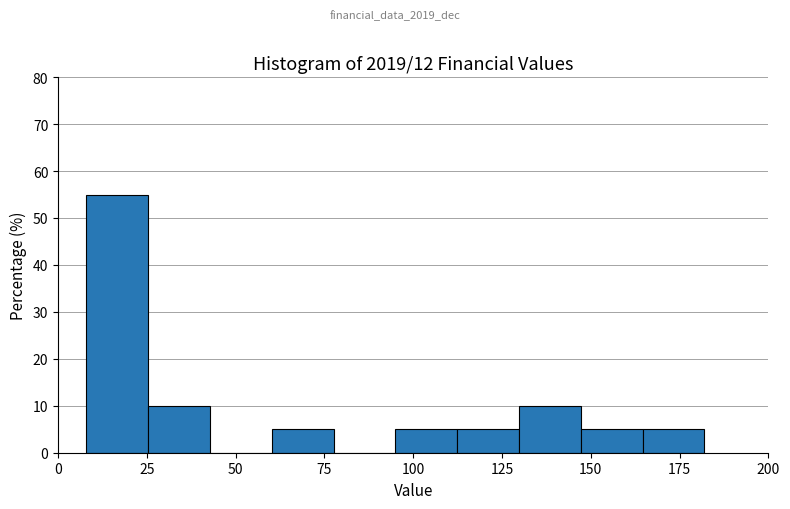

Around what value on the x-axis is the tallest bar? Give the approximate position of its centre, as read against the axis.

15